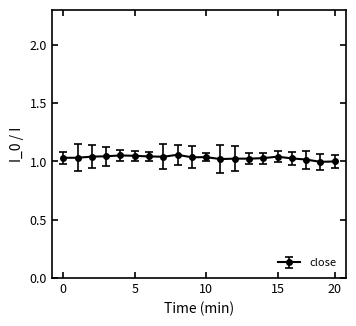

What is the sum of all values?

20.6